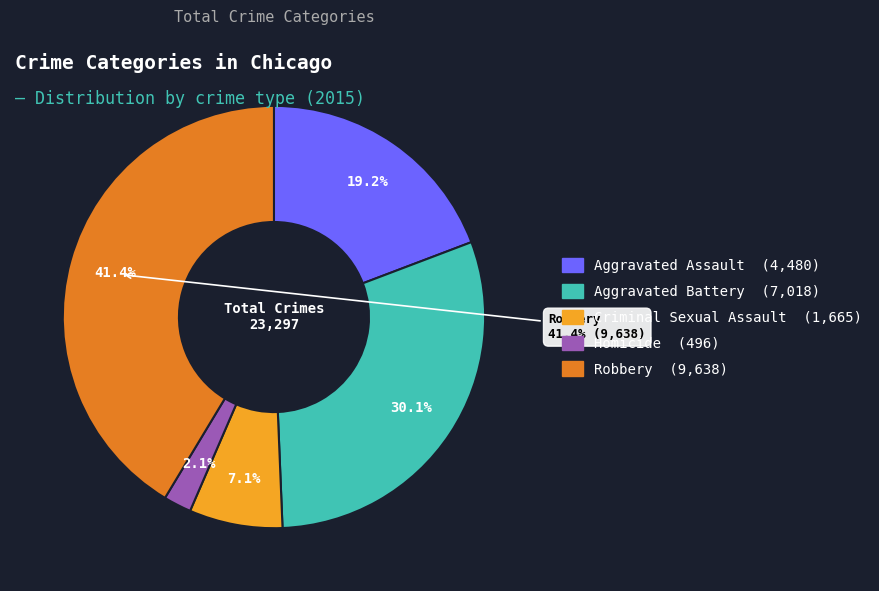

How many segments does this pie chart have?

5